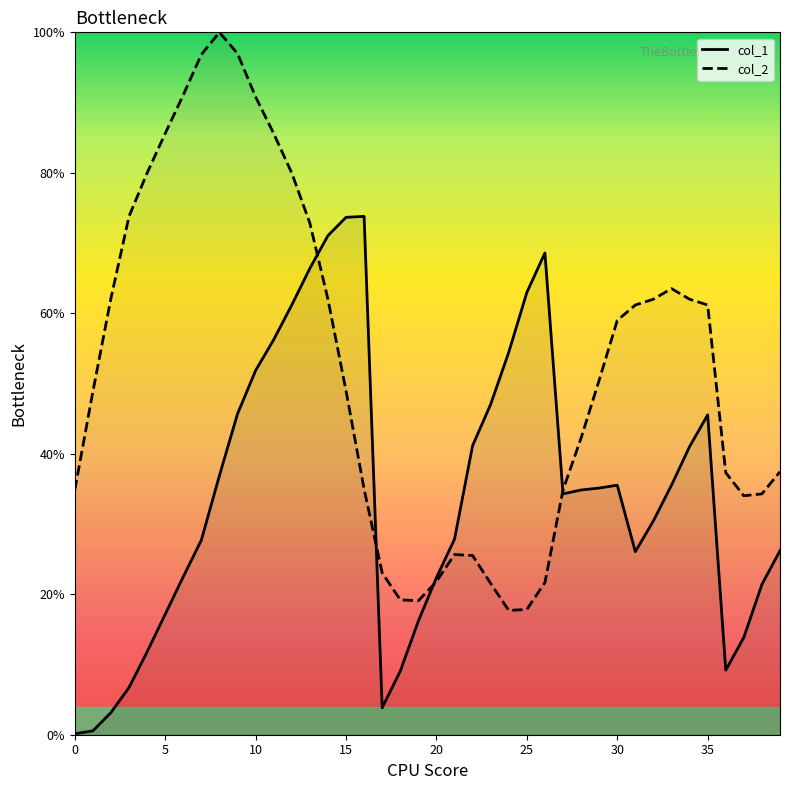

At how many categories does at least one series exceed 88?

5